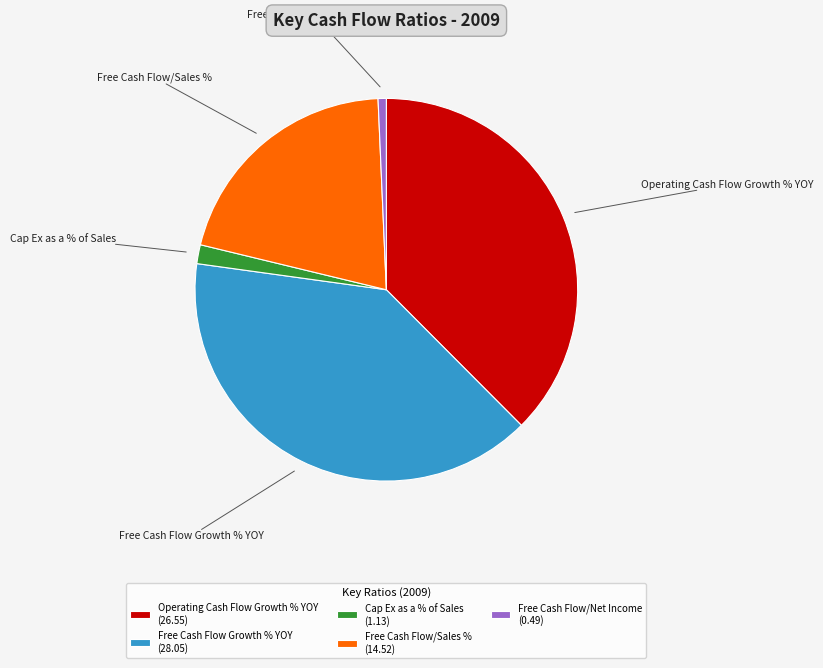

Which has a higher value, Free Cash Flow Growth % YOY (28.05) or Cap Ex as a % of Sales (1.13)?

Free Cash Flow Growth % YOY (28.05)